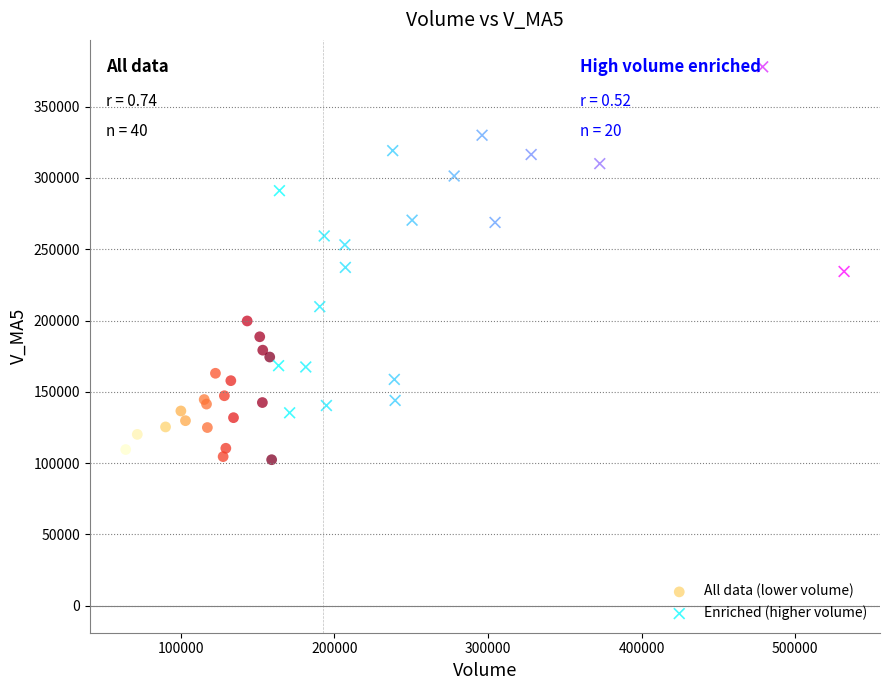

Which series has the largest Y range (max minus min)?

Enriched (higher volume)